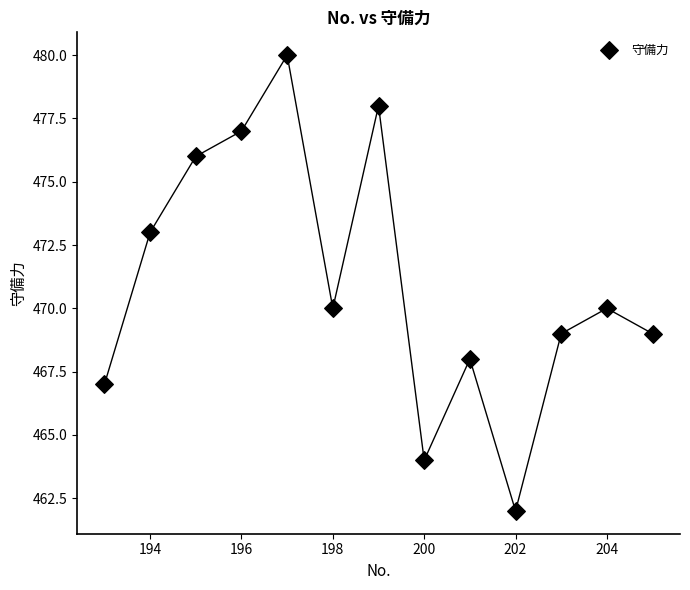

What is the range of Y values (max minus min)?

18